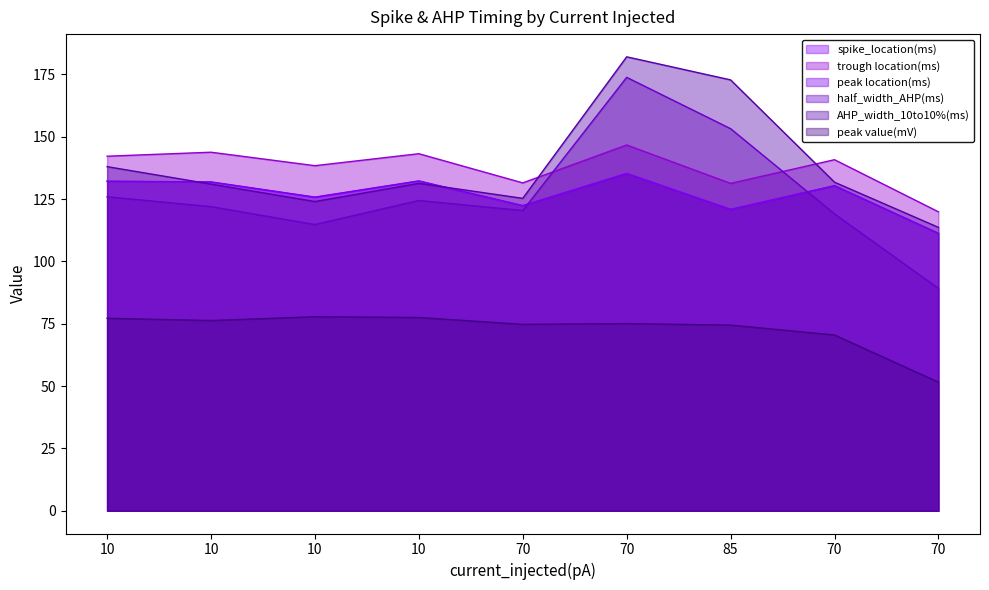

What is the sum of the peak location(ms) values at 70 and 70?

246.6